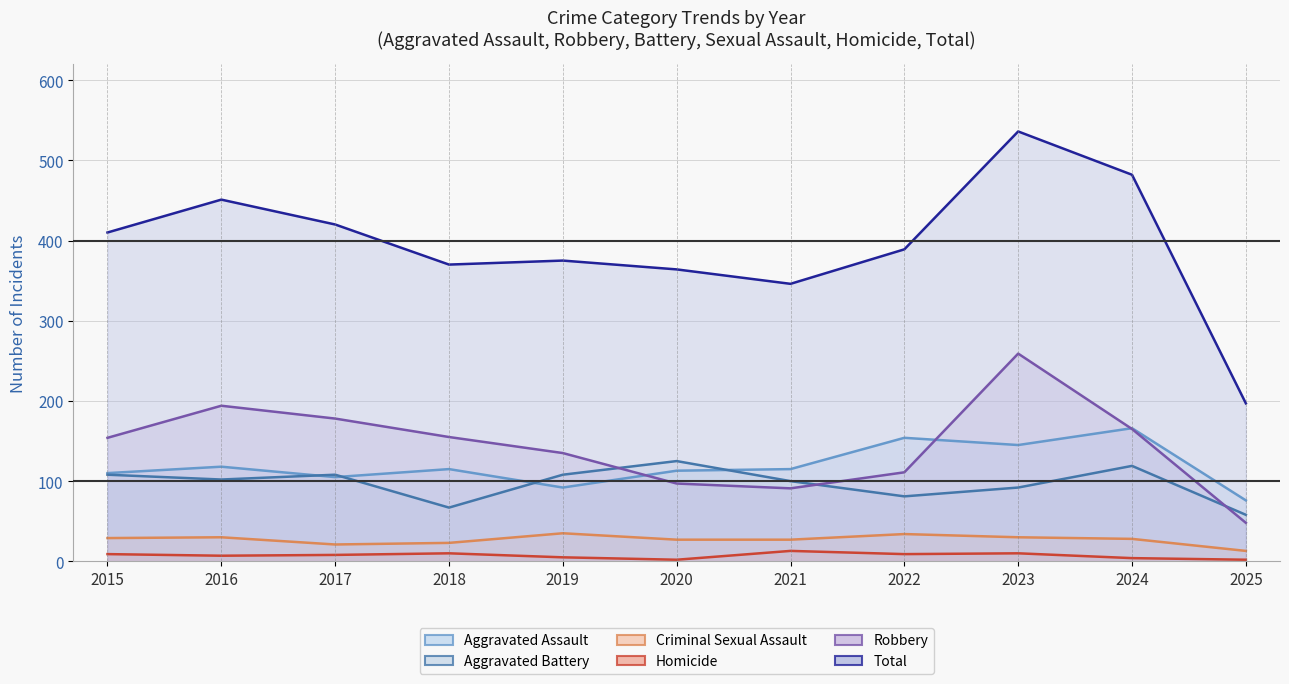

What is the greatest value displayed?

536